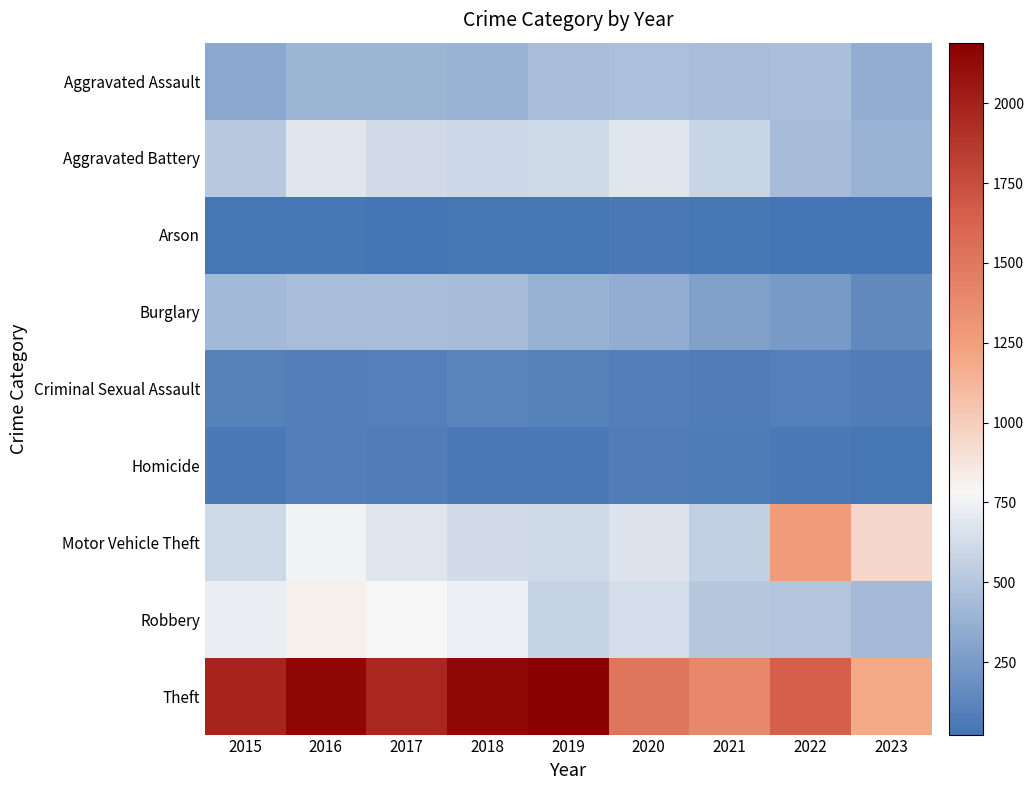

What is the difference between the highest and lowest values at 2022?

1622